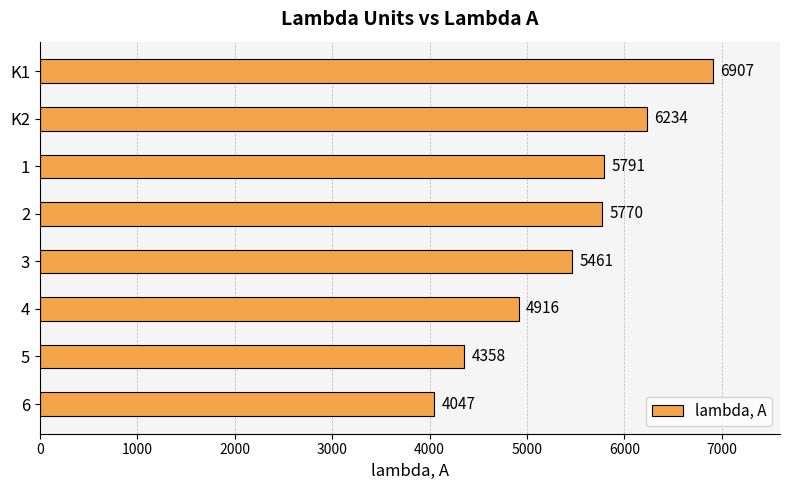

What is the difference between the maximum and minimum values?

2860